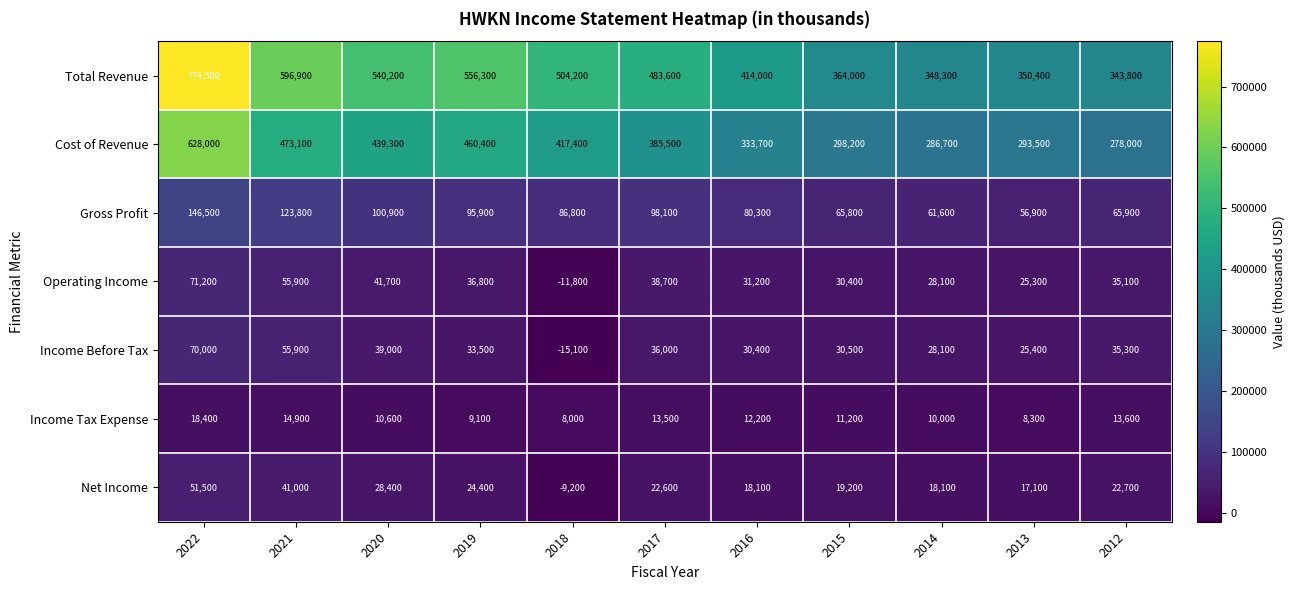

What value does the Income Before Tax series have at 2017, to the nearest 100?

36000